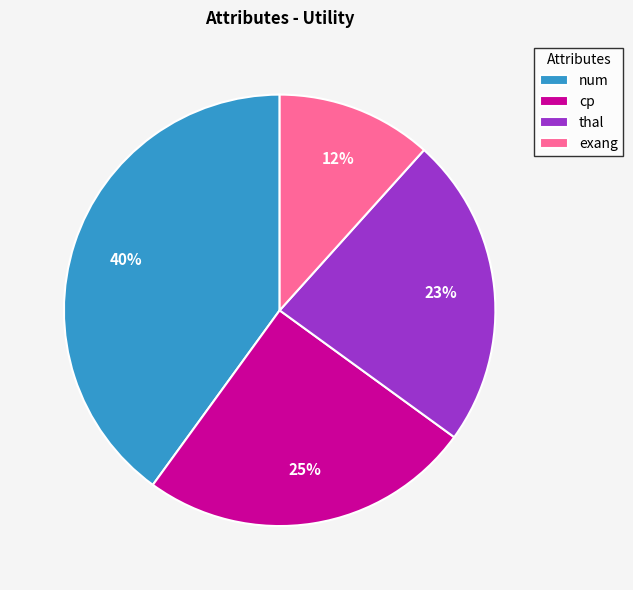

How many segments does this pie chart have?

4